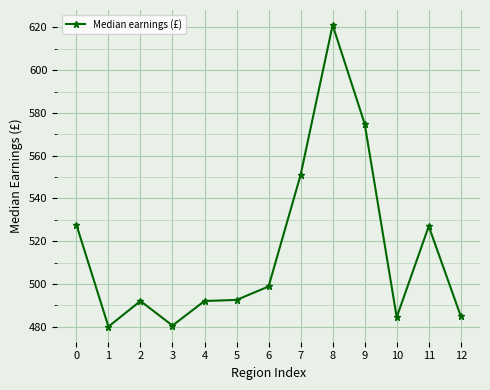

Between 4 and 9, which is larger?

9